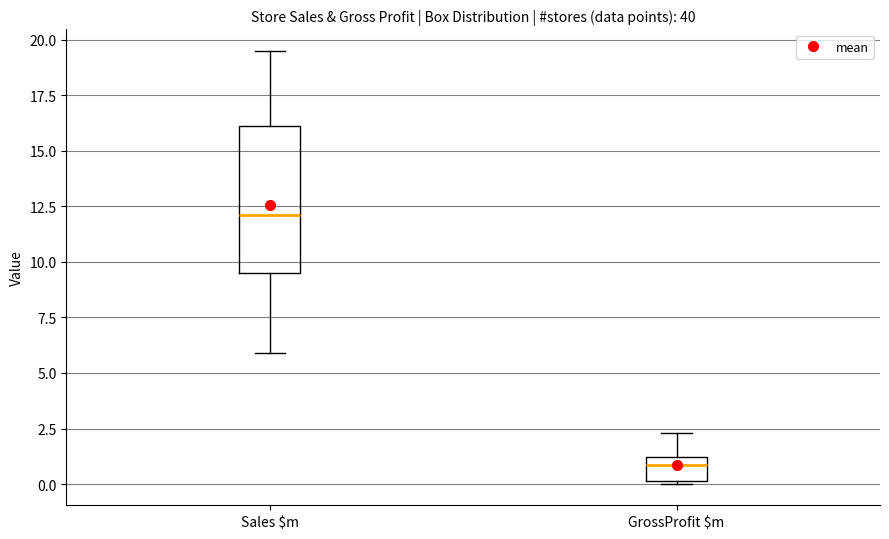

Reading left to right, transcribe this box plot: for each box, give where its median line is, the range the box spans, and where its two whiskers end, as read against the y-axis. The values are not printed on the chart, so give them approximately, as read against the axis.

Sales $m: median 12.0, box 9.5 to 16.0, whiskers 6.0 to 19.5
GrossProfit $m: median 1.0 (just below the box's upper edge), box 0.0 to 1.0, whiskers 0.0 to 2.5